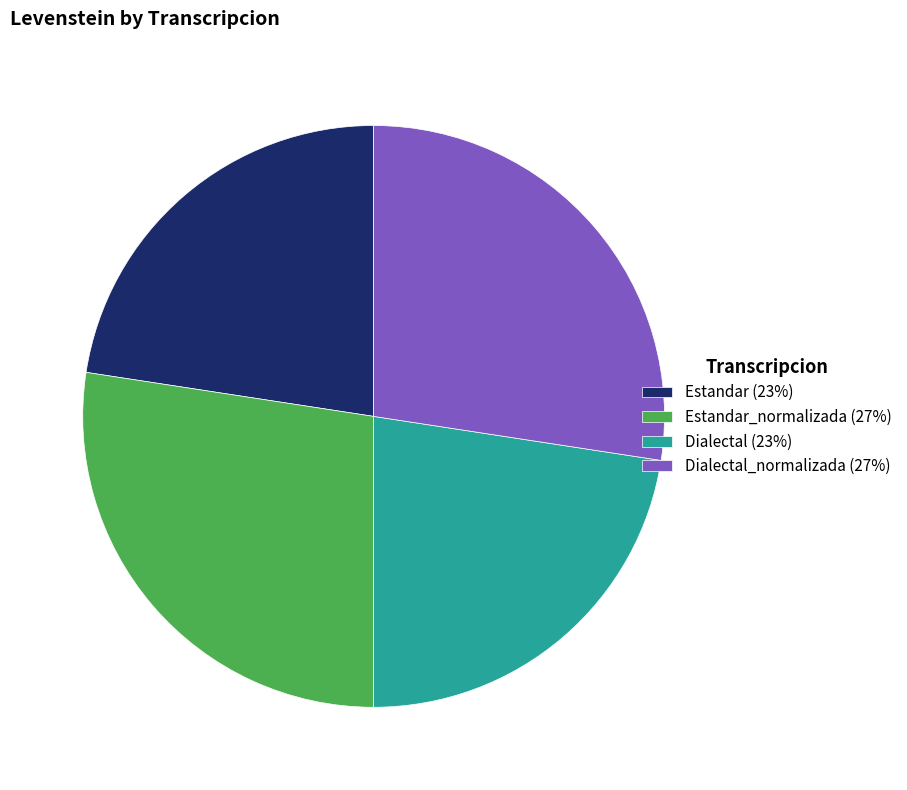

Combined, do Dialectal_normalizada (27%) and Estandar_normalizada (27%) account for over 50%?

Yes